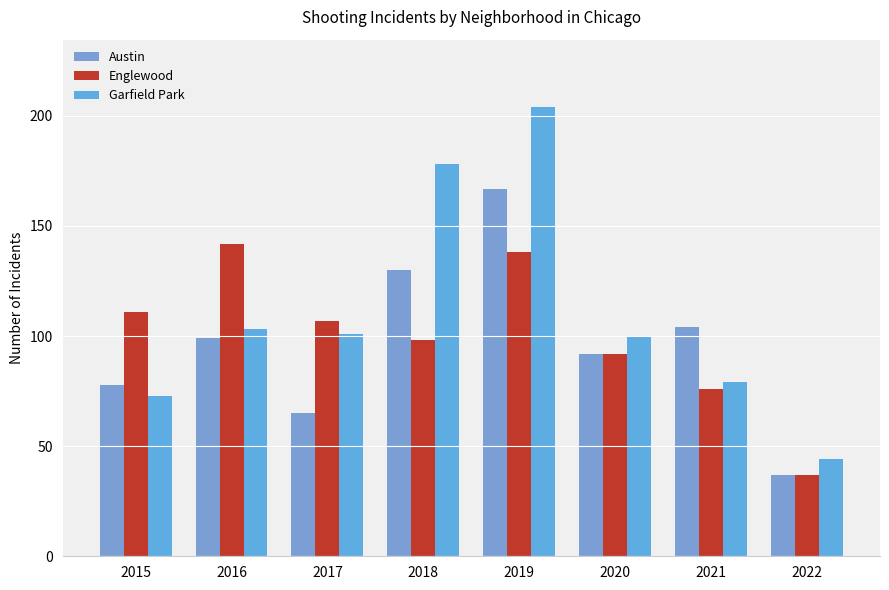

How many groups of bars are there?

8